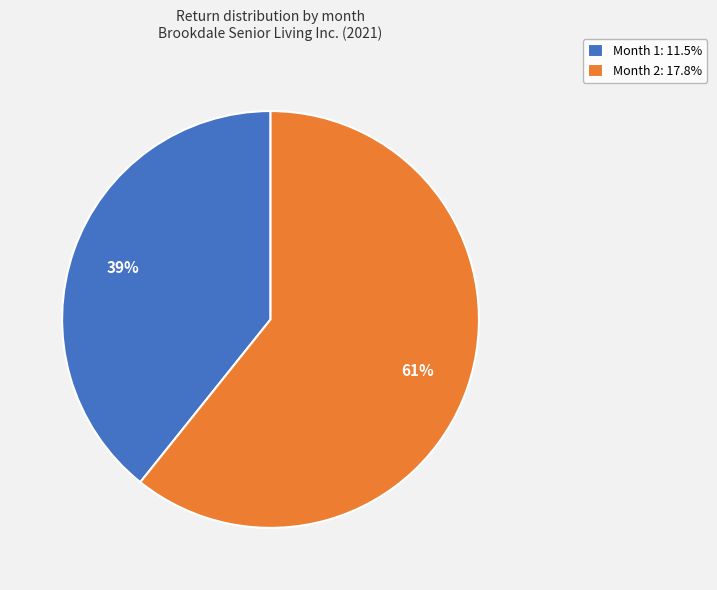

Does Month 2 represent more than half of the total?

Yes